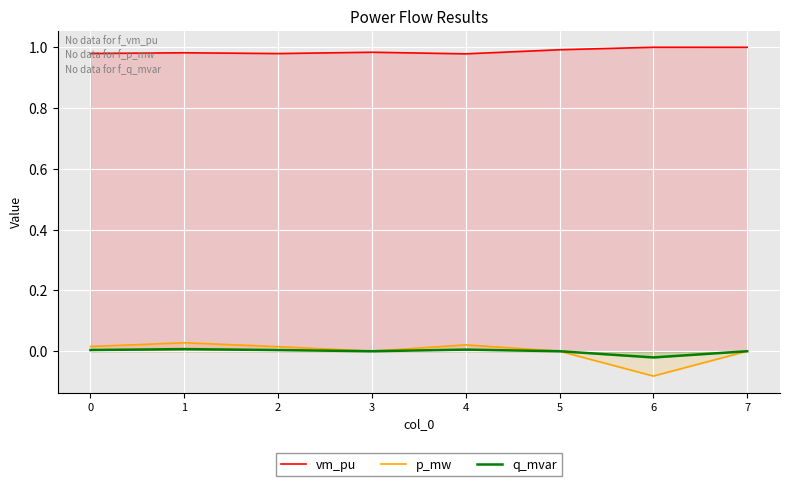

True or false: vm_pu has more than 0 interior local peaks.

True